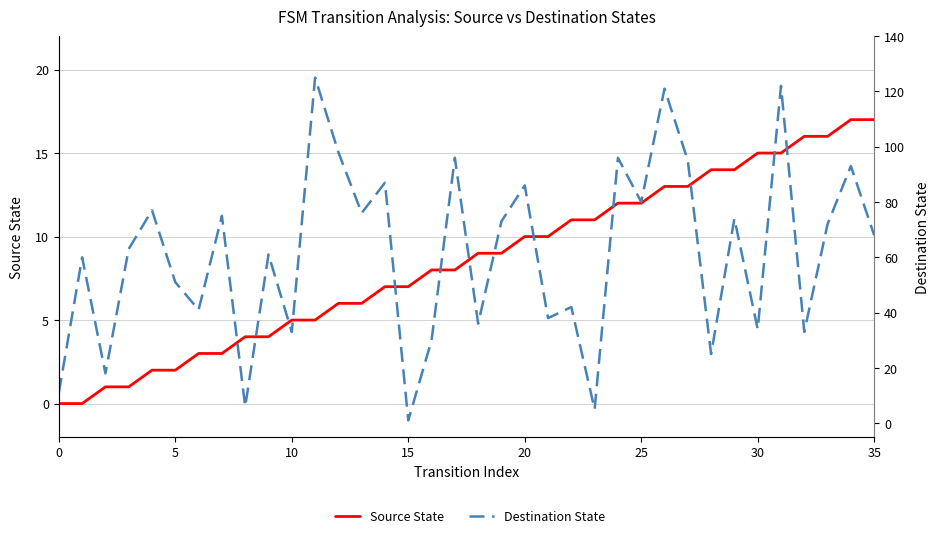

True or false: Destination State has a value of 95 at 27.

True